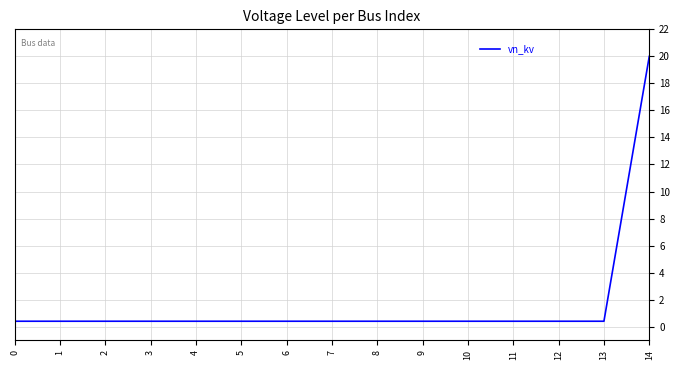

The value at 14 is 20.0. True or false?

True